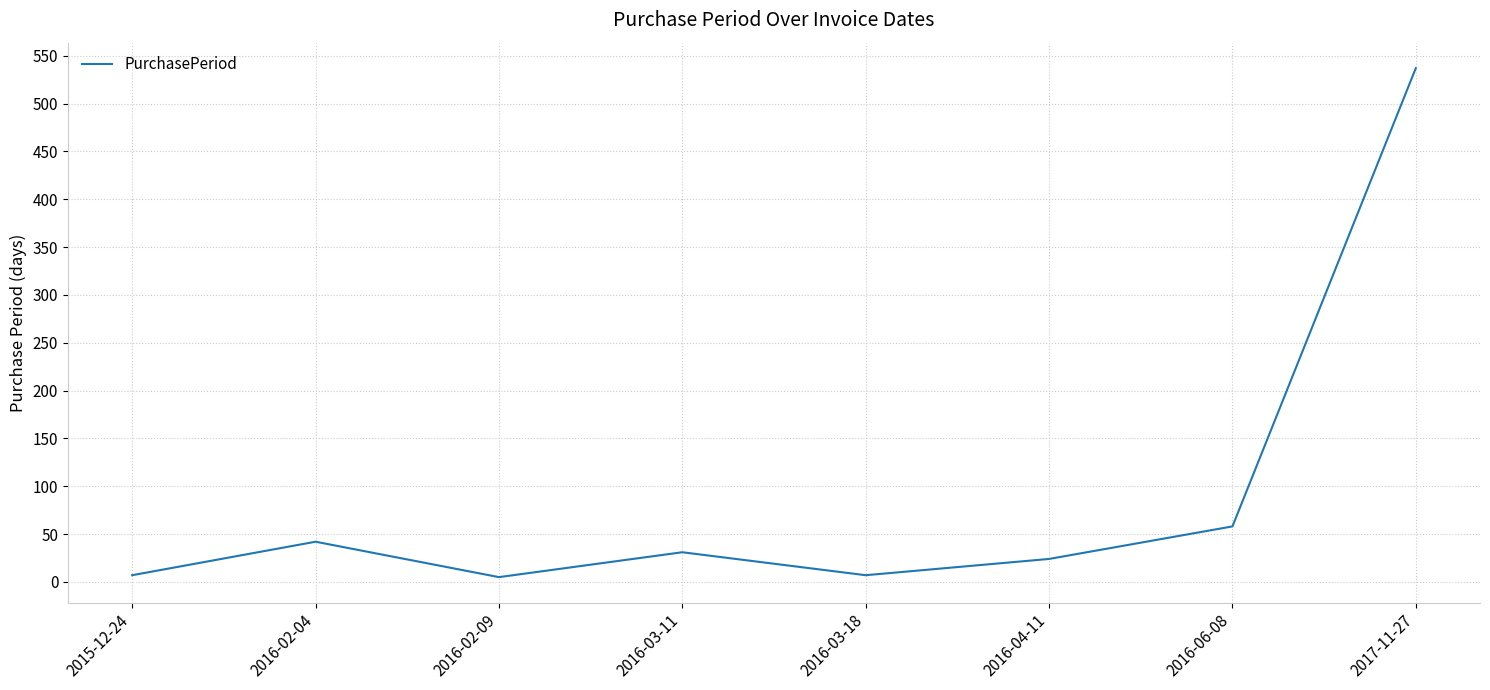

How many lines are shown in the chart?

1